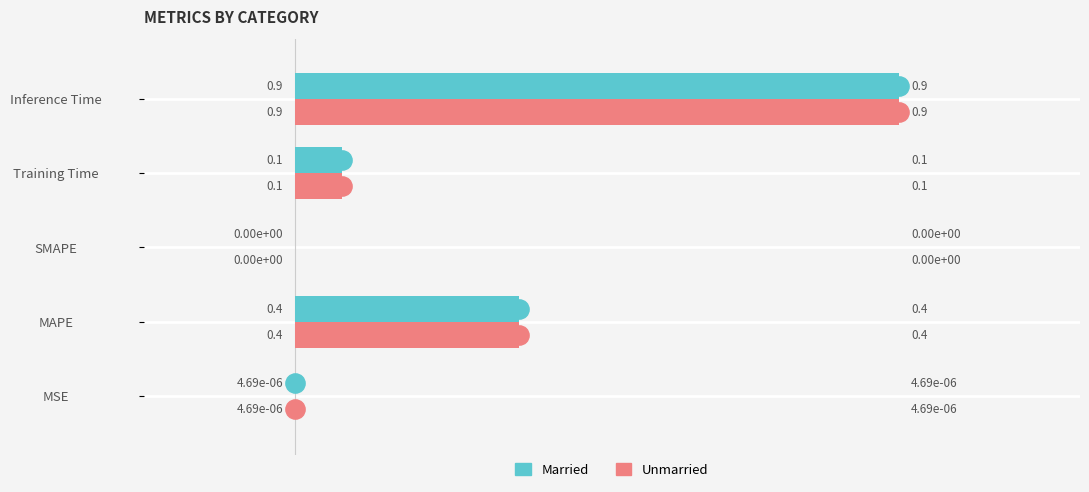

What is the sum of all Married values?

1.4